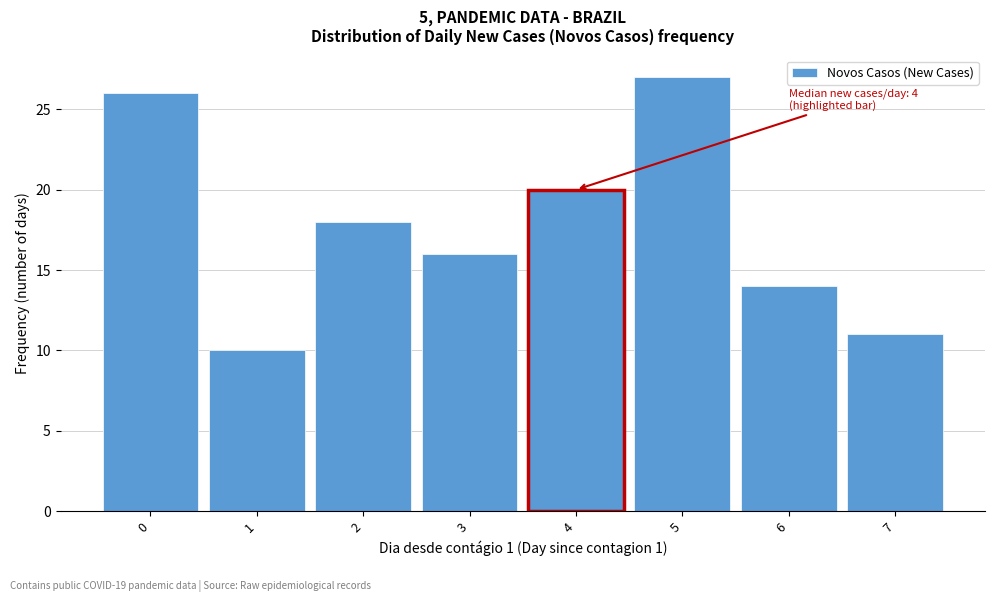

Which range on the x-axis has the tallest bar?

4.5 to 5.5